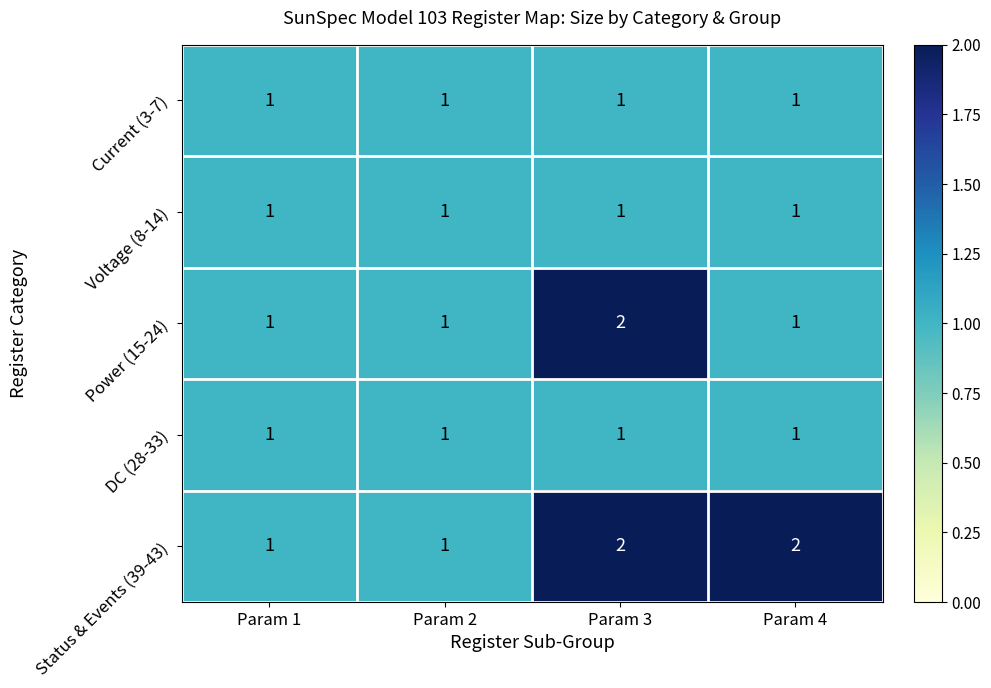

Between Param 3 and Param 4, which series saw the biggest shift?

Power (15-24)